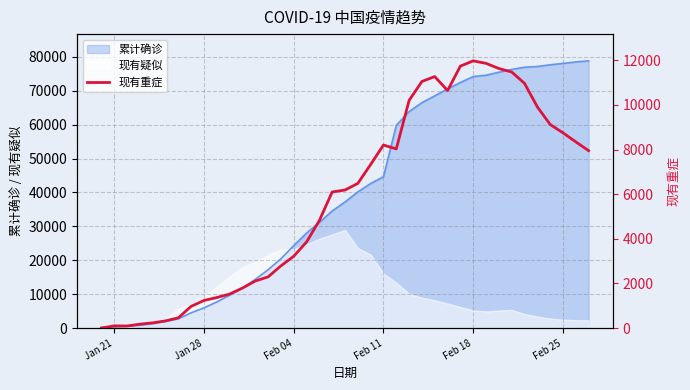

What is the maximum value for 现有疑似?

28942